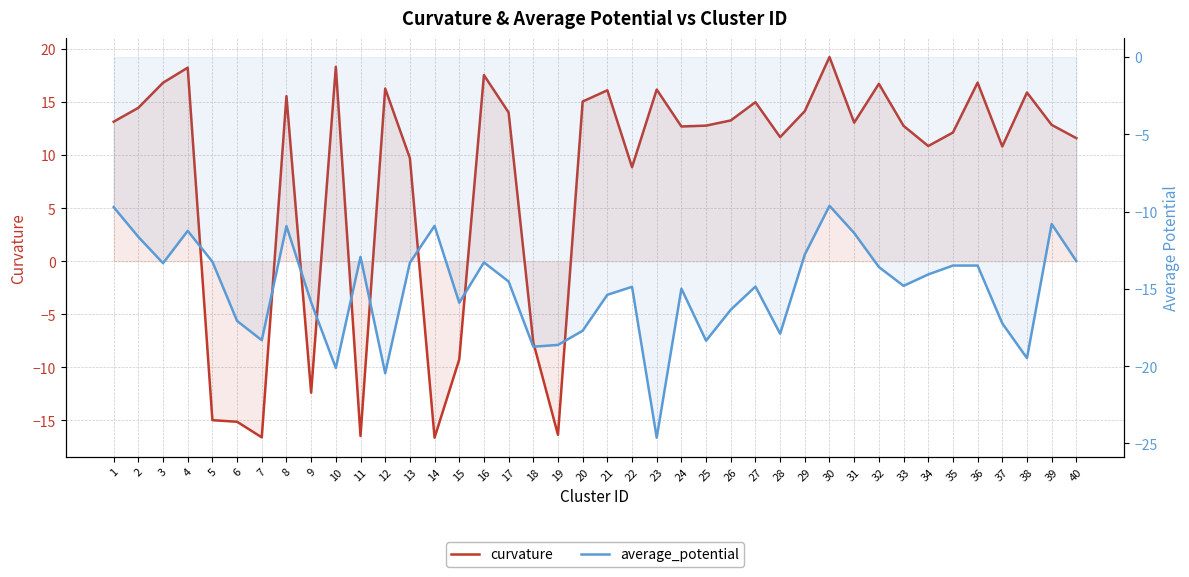

What is the spread (max minus min) of values at 5?

1.7